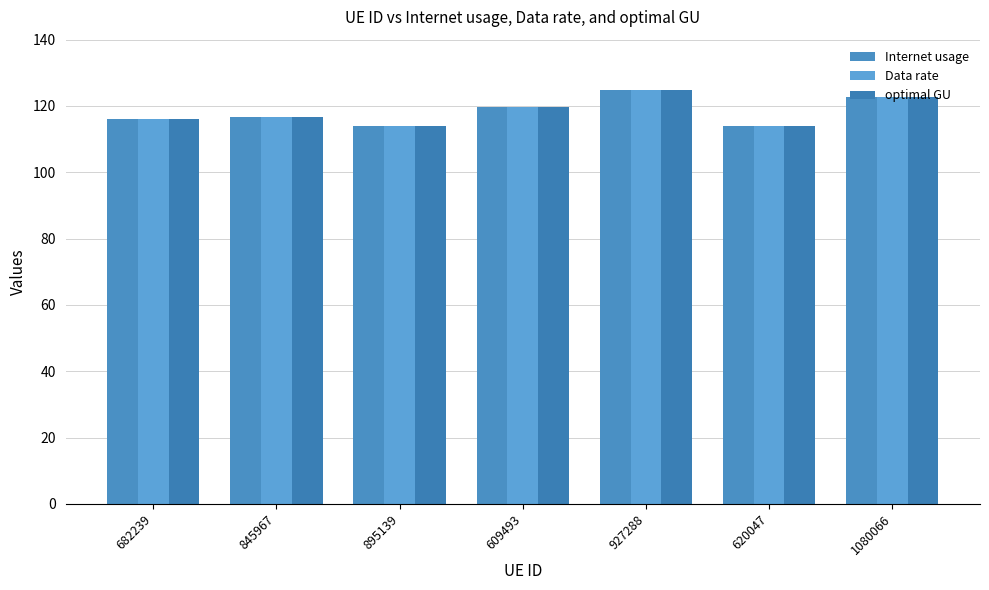

The Internet usage series shows 37.8 at 1080066. True or false?

False